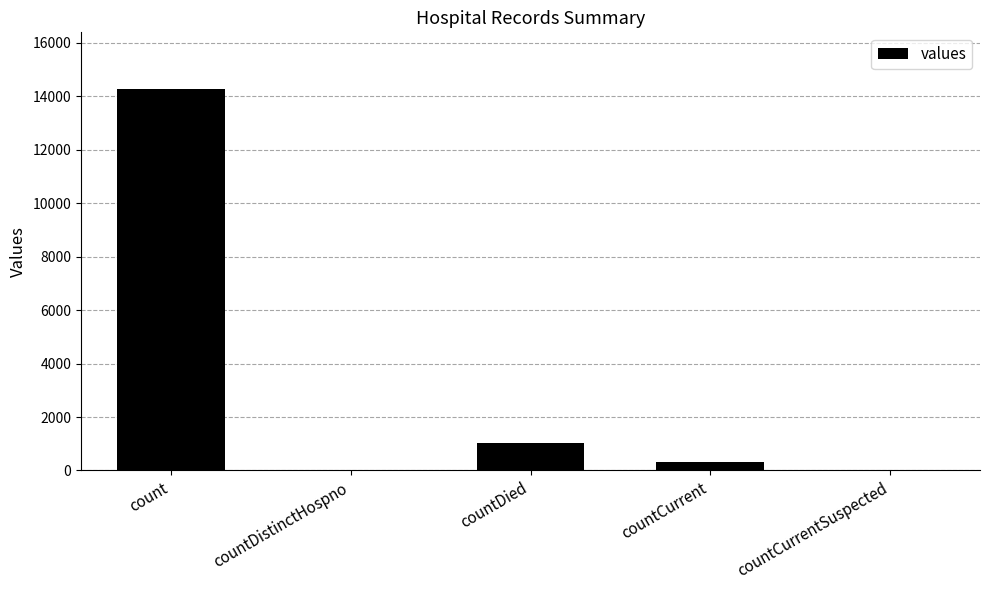

Does the chart contain stacked bars?

No